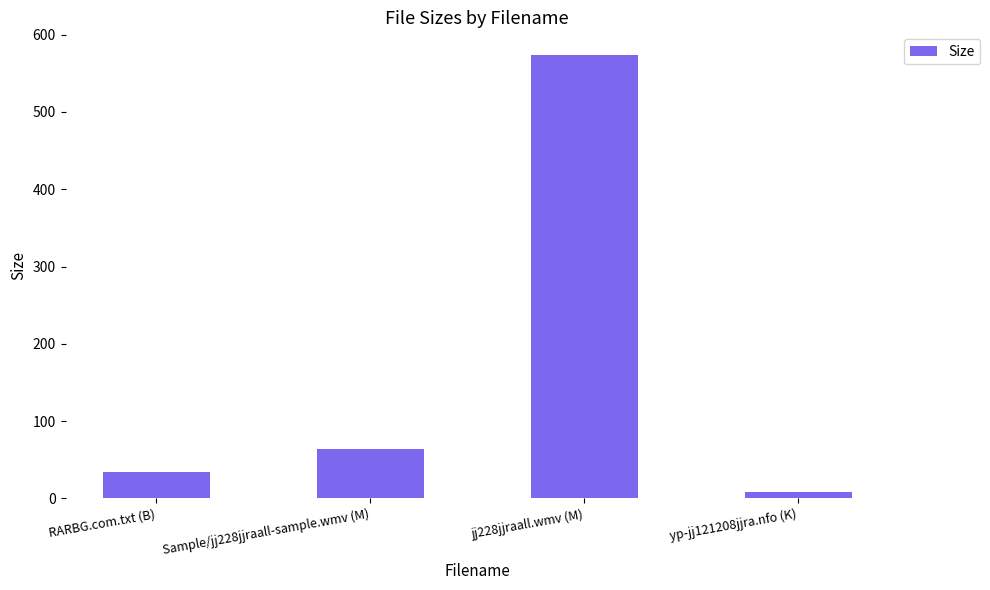

At which label does the data first exceed 63?

Sample/jj228jjraall-sample.wmv (M)